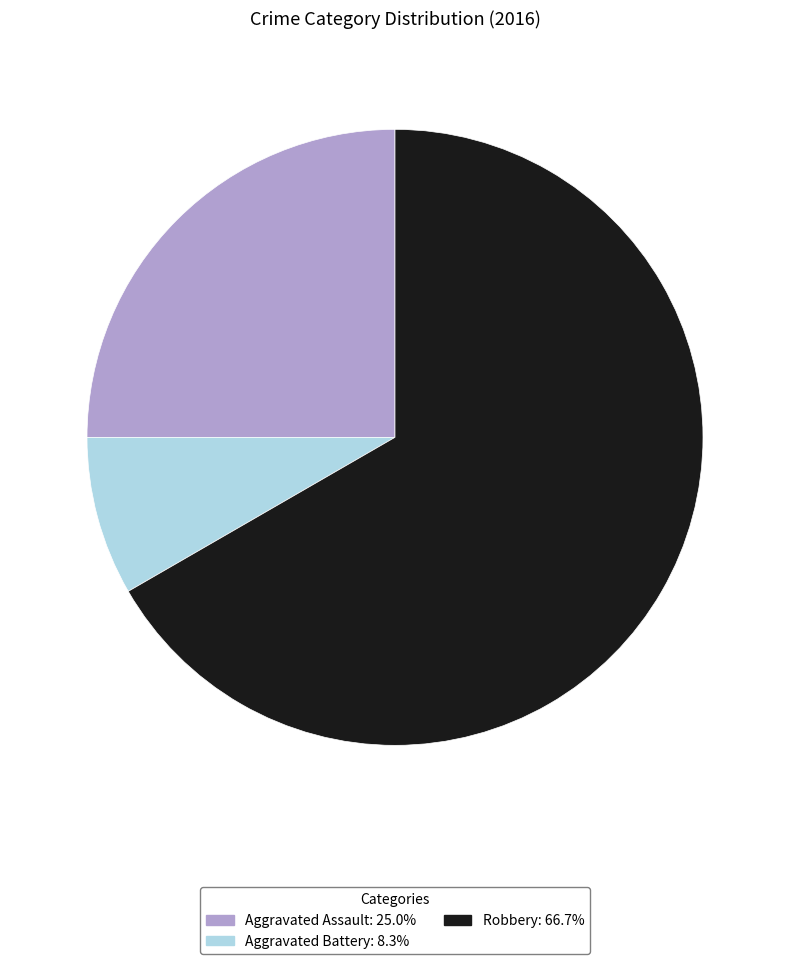

Which slice represents more than half of the pie?

Robbery